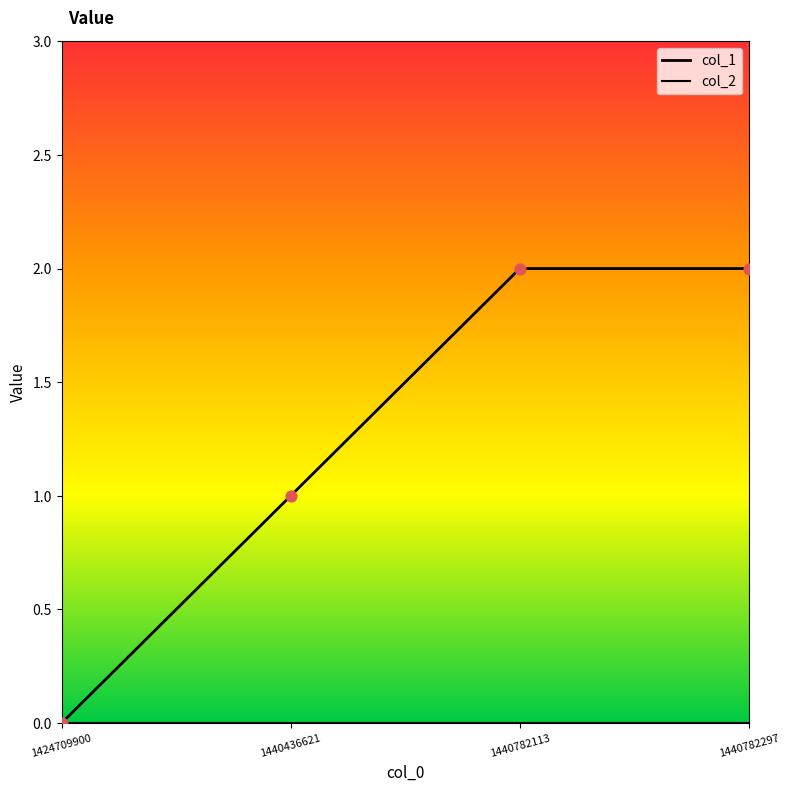

Which has a higher value, 1440782297 or 1424709900?

1440782297